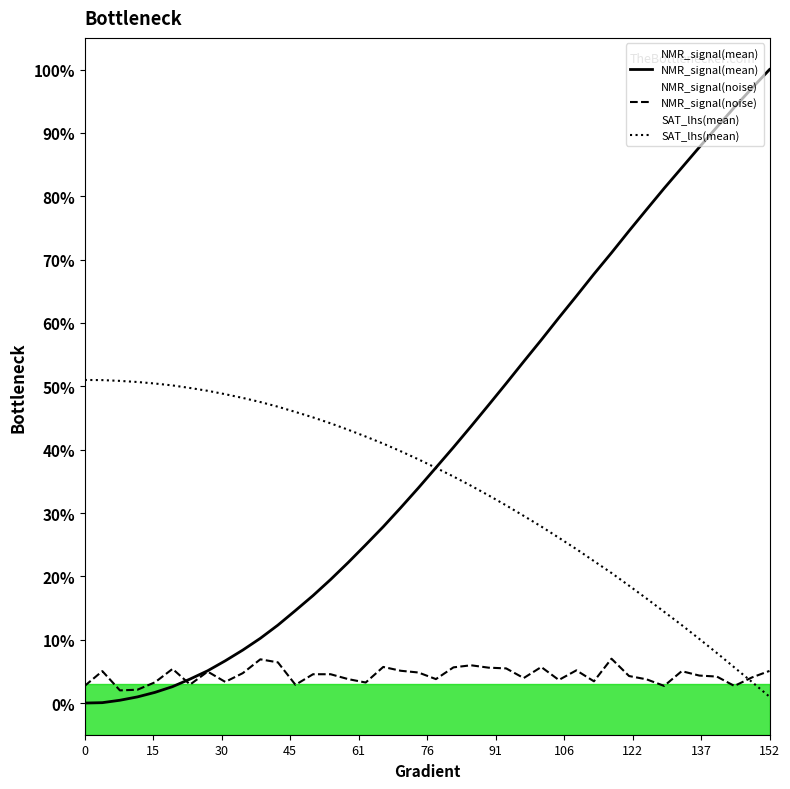

Which category has the lowest value in the SAT_lhs(mean) series?

152